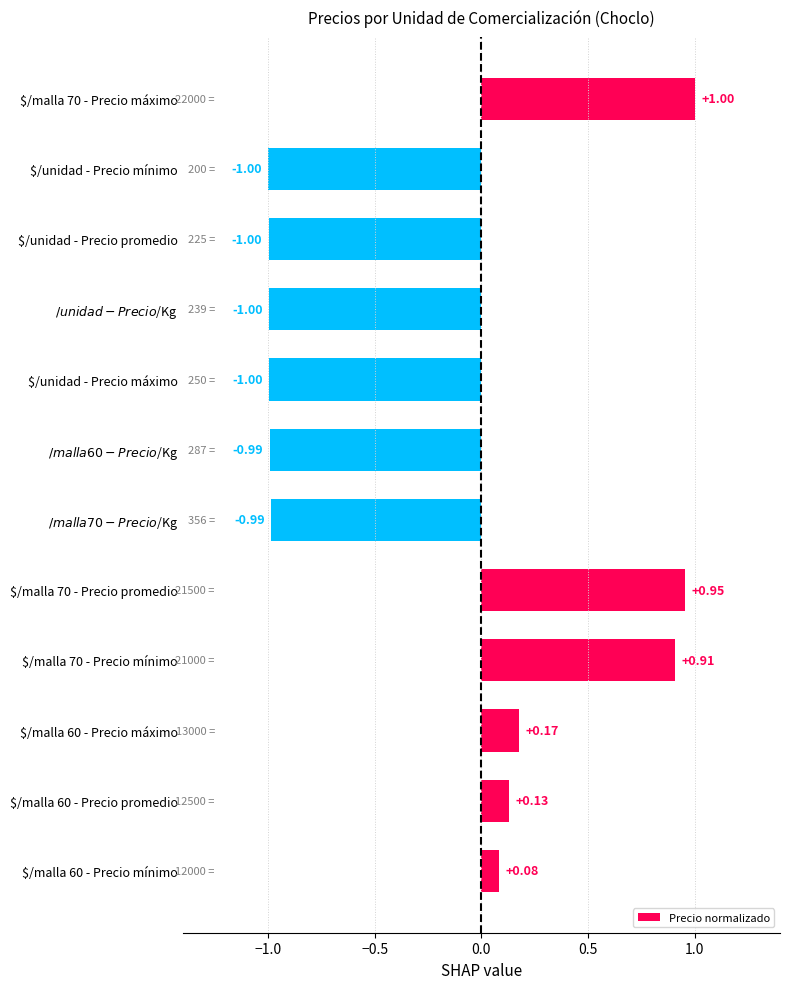

What is the label of the 2nd bar from the top?

$/unidad - Precio mínimo